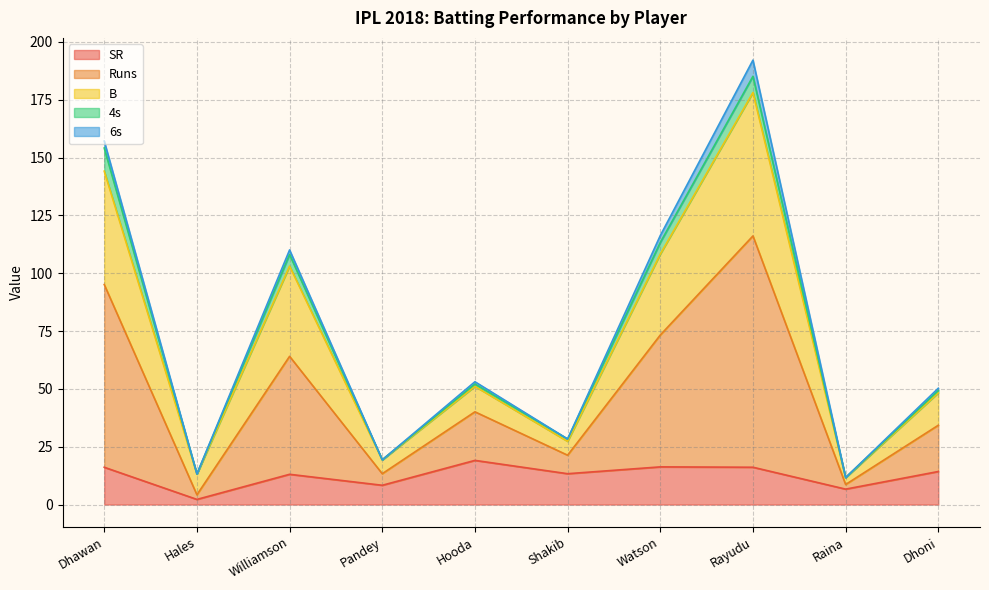

How many interior local valleys does the SR series have?

4